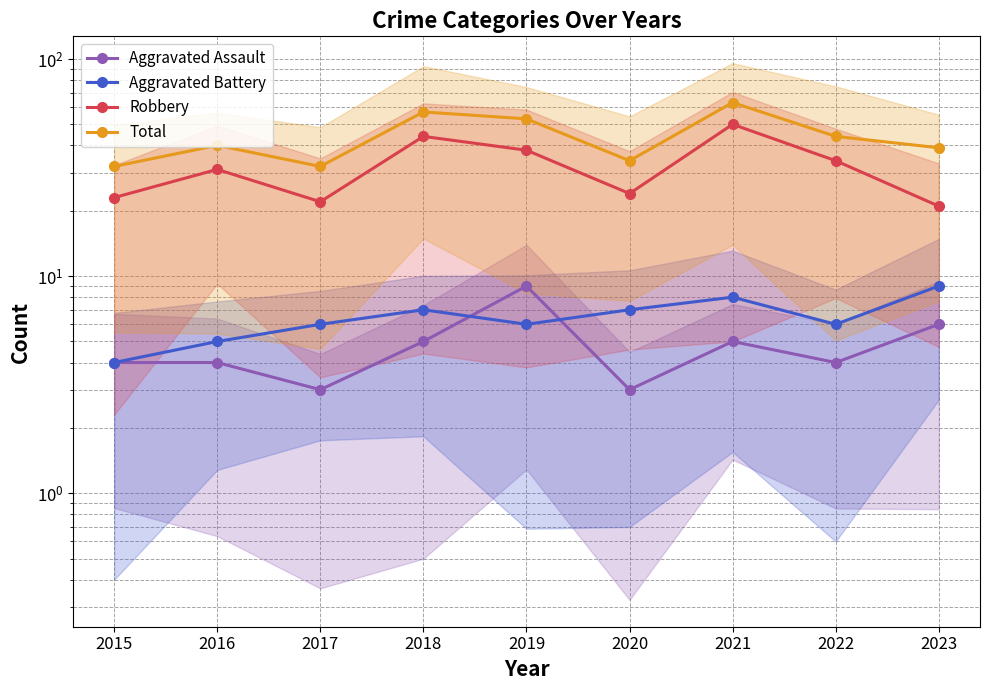

How many values in the Total series are below 40?

4